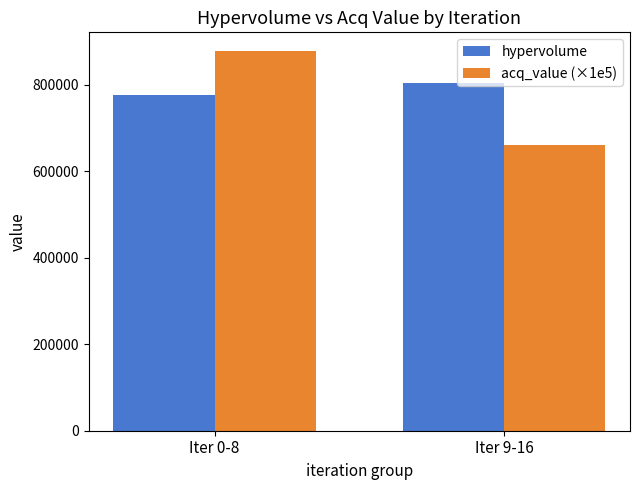

Between Iter 0-8 and Iter 9-16, which series saw the biggest shift?

acq_value (×1e5)